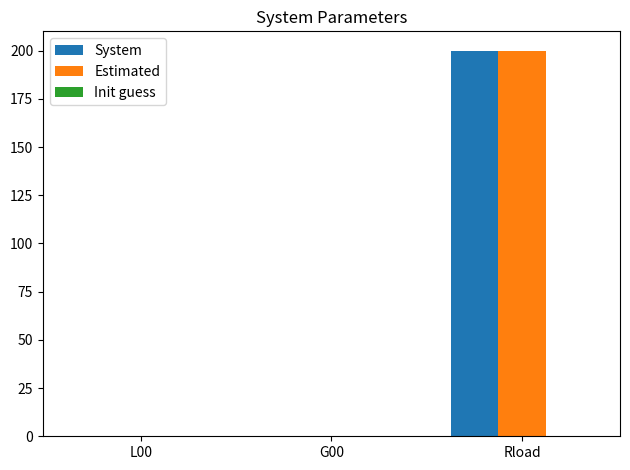

Which category has the highest value in the Estimated series?

Rload